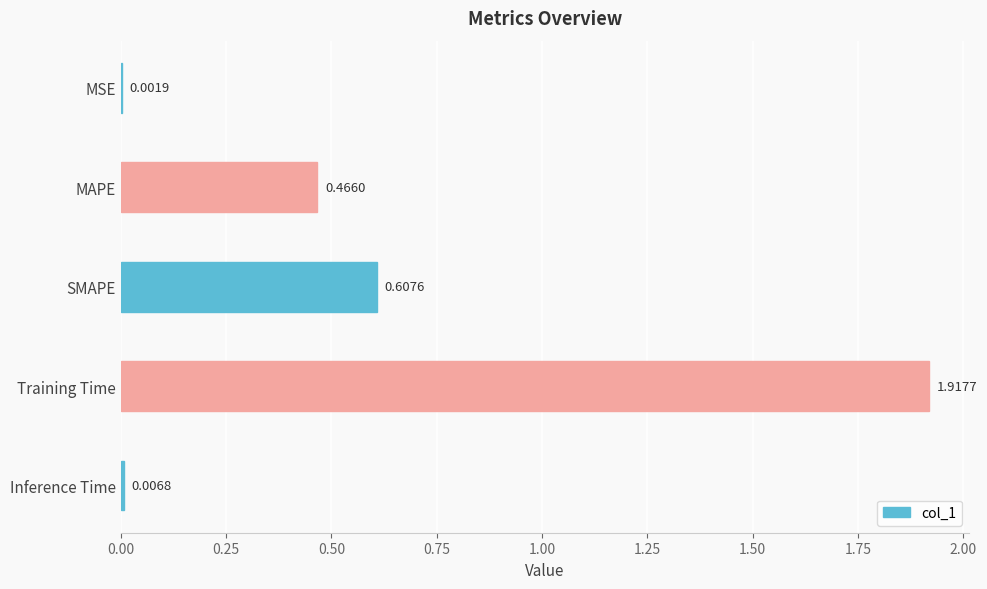

What is the sum of all values?

3.0